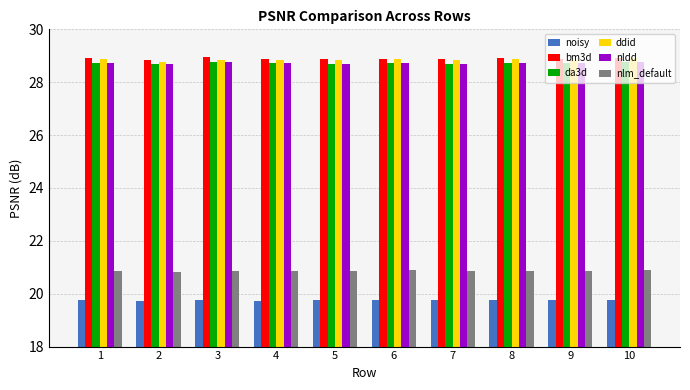

What is the difference between the highest and lowest values at 8?

9.2